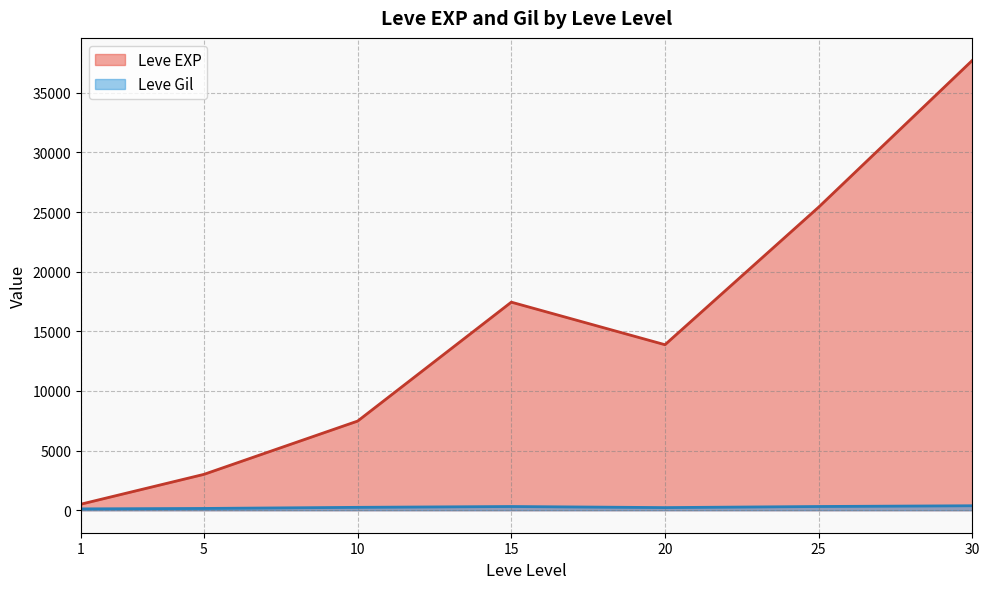

Which has a higher value, 30 or 10?

30